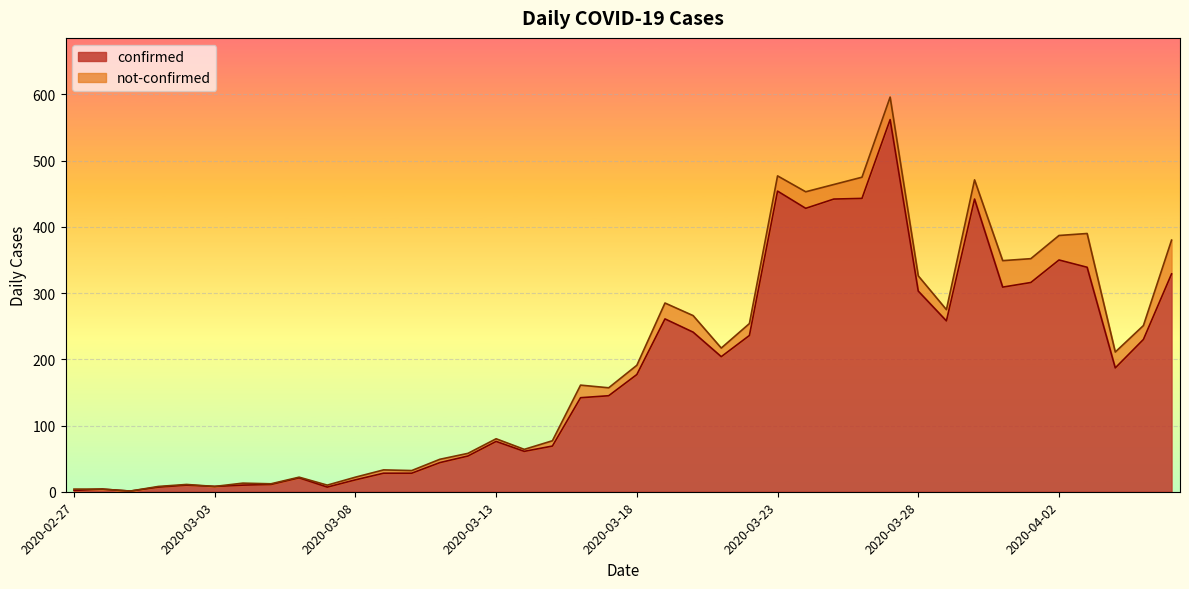

What is the change in value from 2020-03-02 to 2020-03-06?

+11